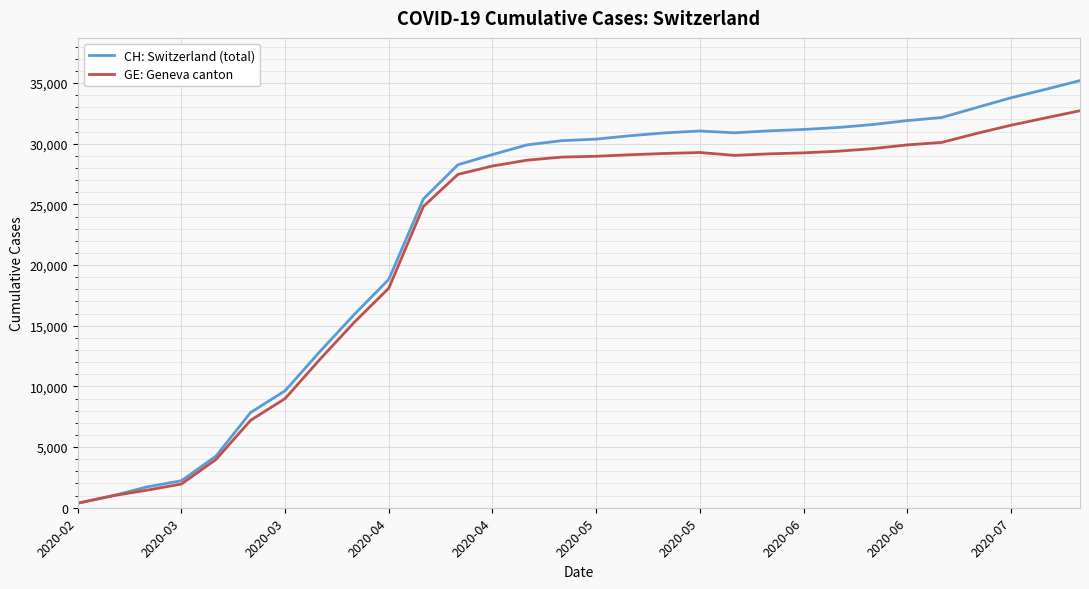

What is the smallest value displayed?

375